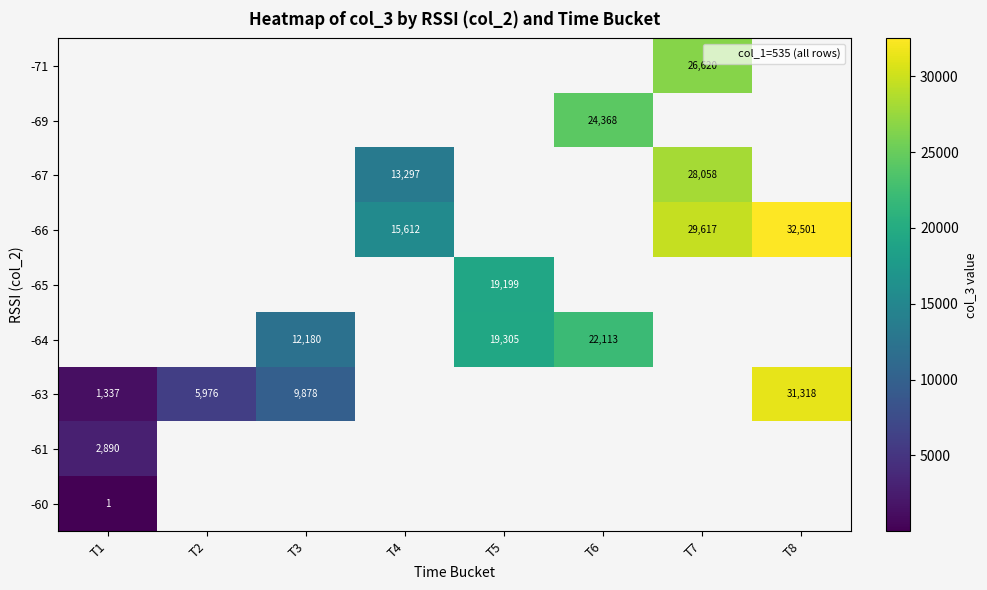

What is the difference between the maximum and minimum values in the -63 series?

29981.0